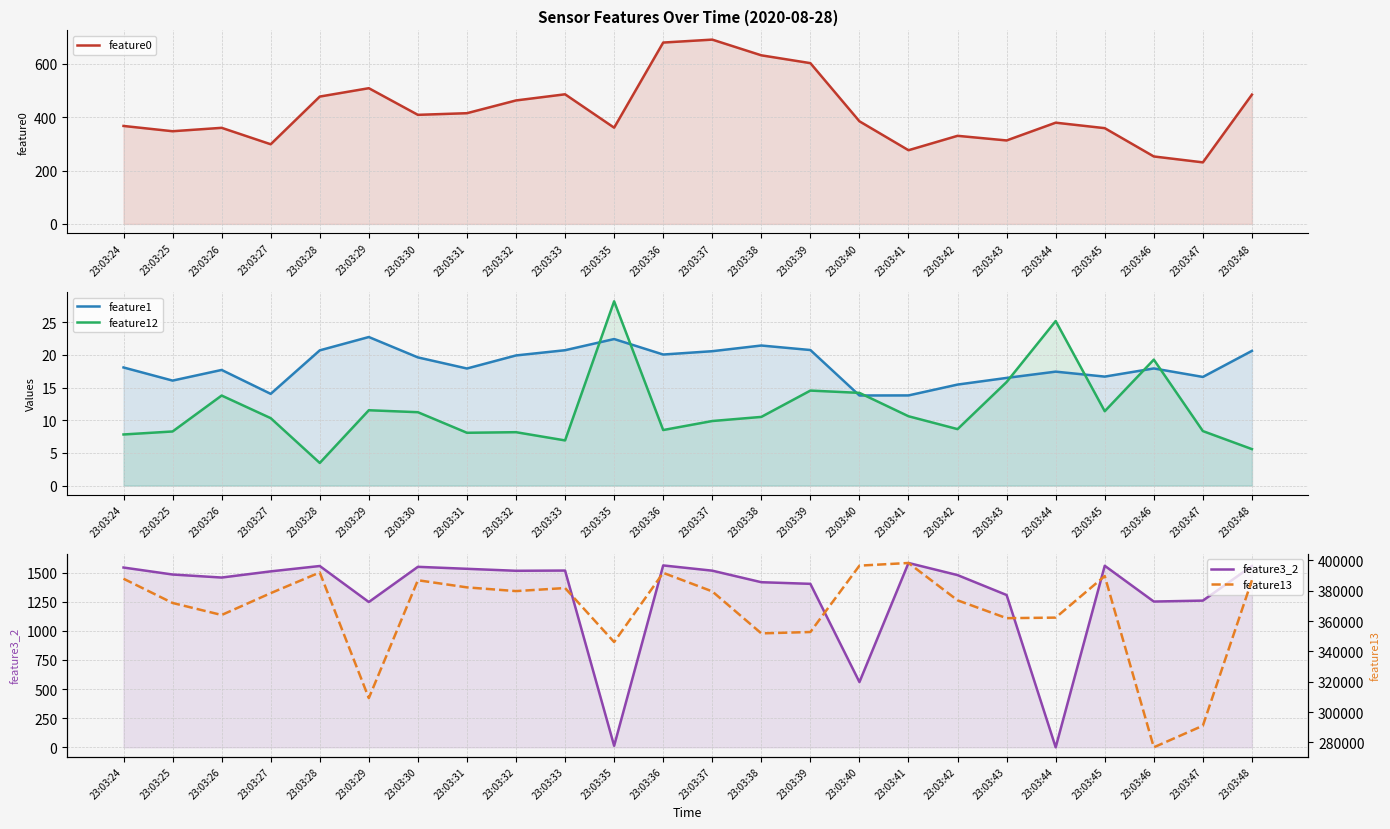

What are all the series names shown in the legend?

feature0, feature1, feature12, feature3_2, feature13